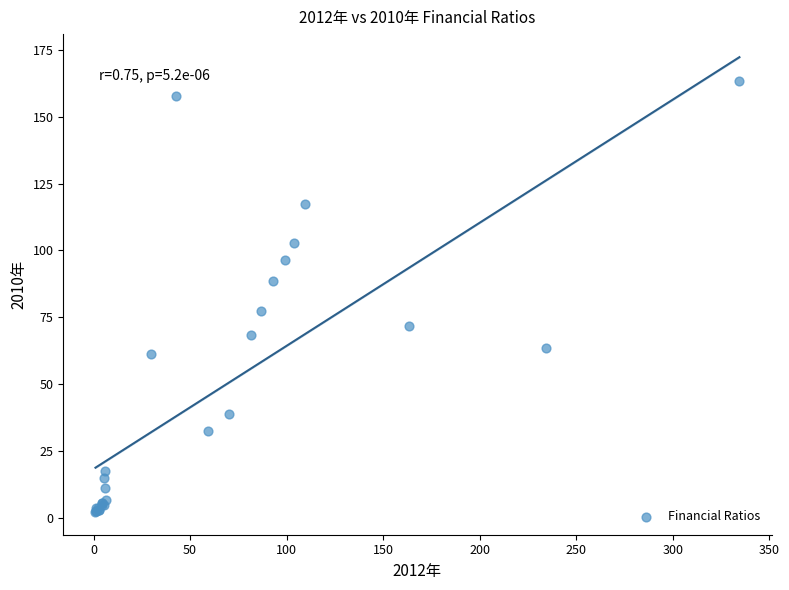

What Y value in the scatter plot is closest to 82?

77.3